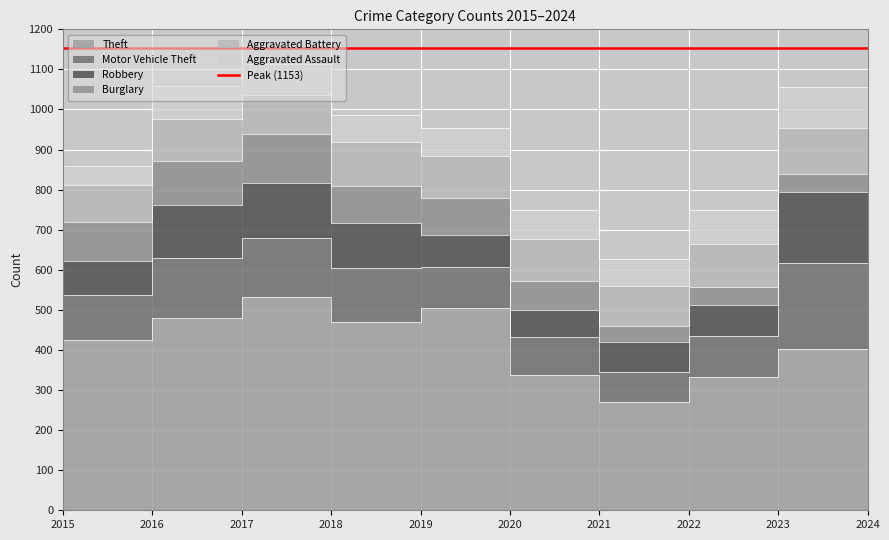

True or false: Theft and Motor Vehicle Theft cross at least once.

False